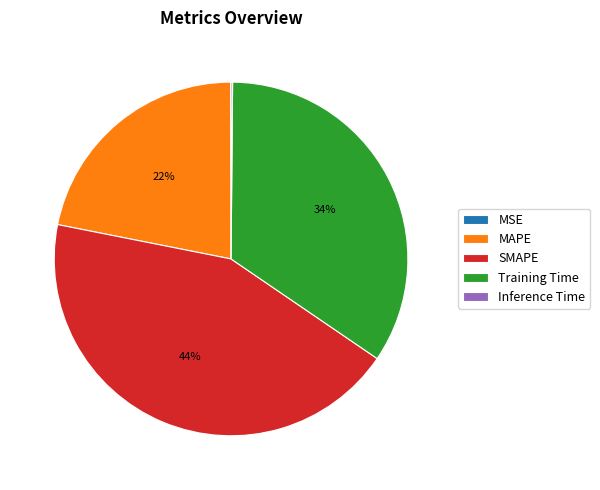

Is there any slice that represents more than half of the pie?

No